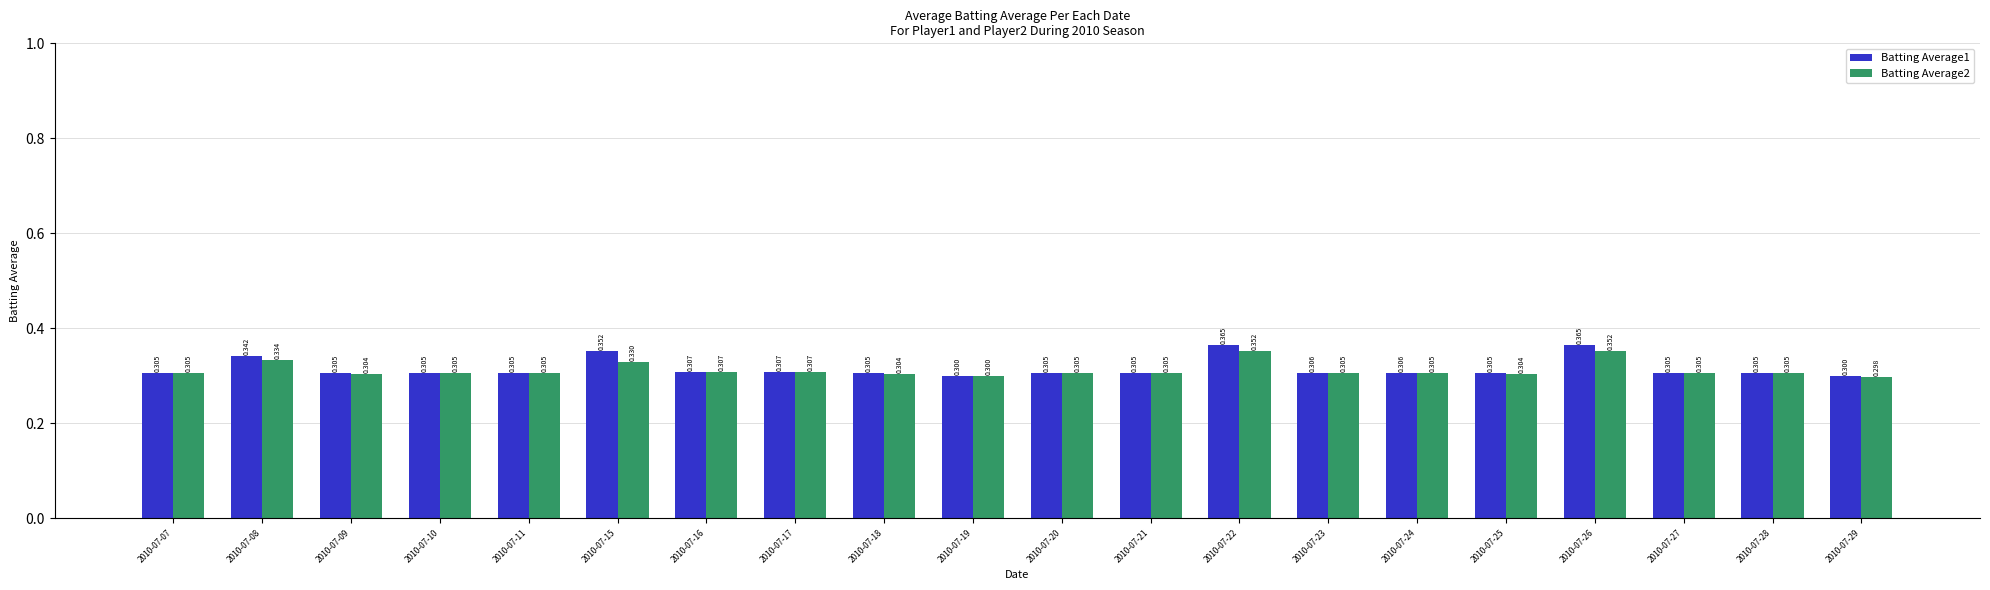

What are all the series names shown in the legend?

Batting Average1, Batting Average2